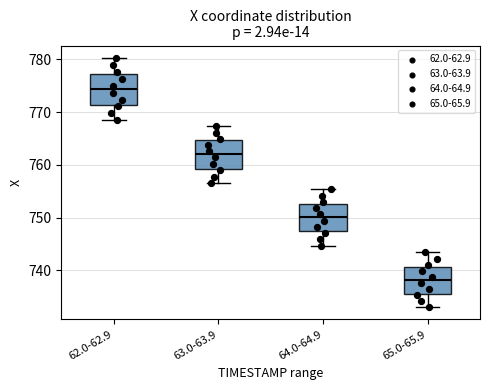

Reading left to right, read every box against the y-axis: the position of its median line, the range the box covers, and the ends of its whiskers. The values are not printed on the chart, so give them approximately, as read against the axis.

62.0-62.9: median 774, box 771 to 777, whiskers 769 to 780
63.0-63.9: median 762, box 759 to 765, whiskers 757 to 767
64.0-64.9: median 750, box 747 to 753, whiskers 745 to 755
65.0-65.9: median 738, box 736 to 741, whiskers 733 to 743